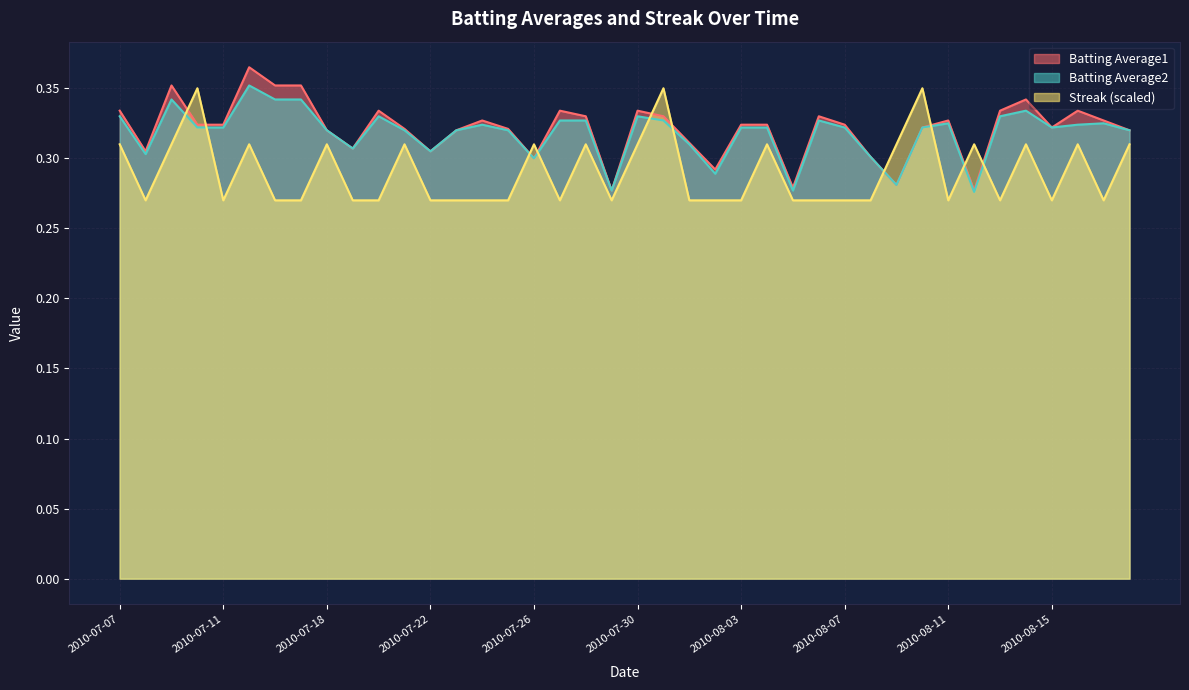

Is it true that Streak equals 0.5 at 2010-07-10?

False